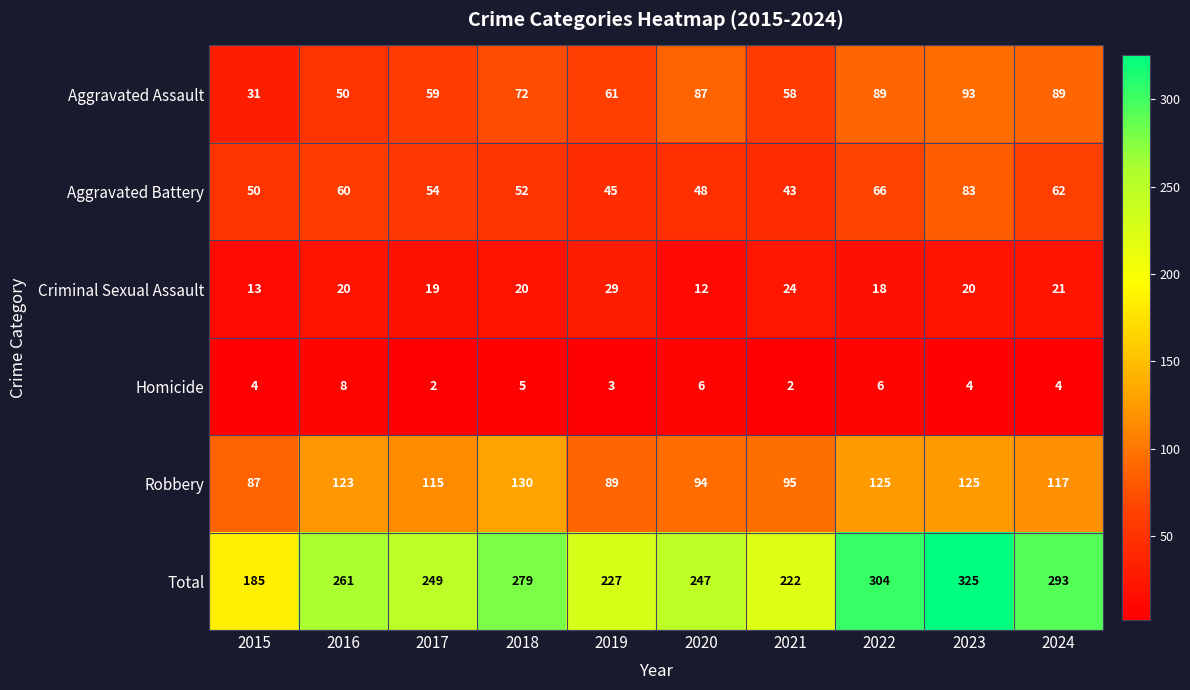

At 2015, list the series in order from smallest to largest.

Homicide, Criminal Sexual Assault, Aggravated Assault, Aggravated Battery, Robbery, Total